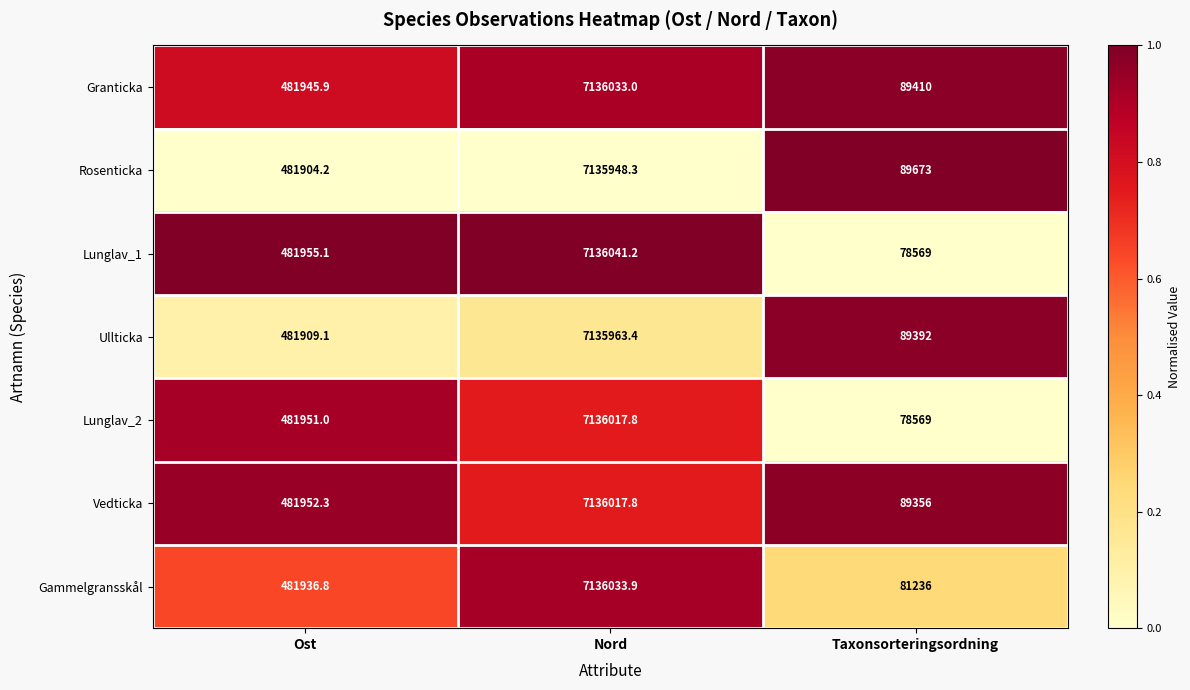

What is the difference between the Rosenticka values at Taxonsorteringsordning and Nord?

7046275.3